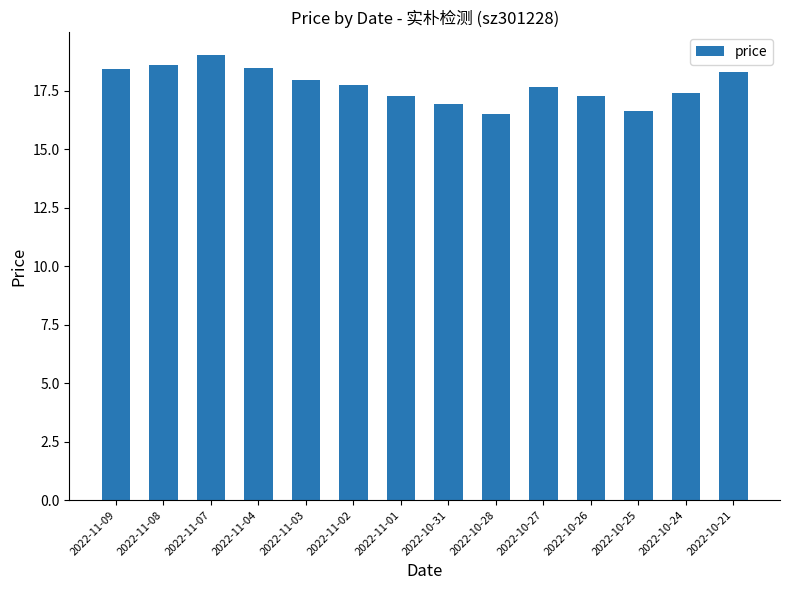

What is the sum of all values?

248.3